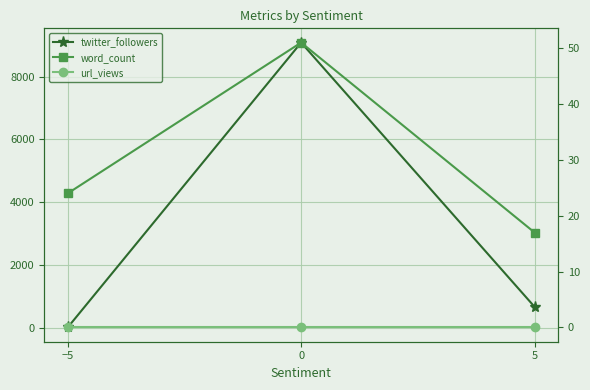

How many categories are shown in the chart?

3